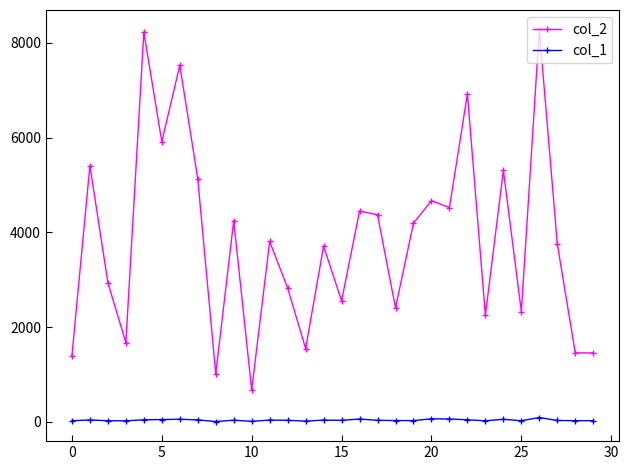

What is the maximum value shown in the chart?

8278